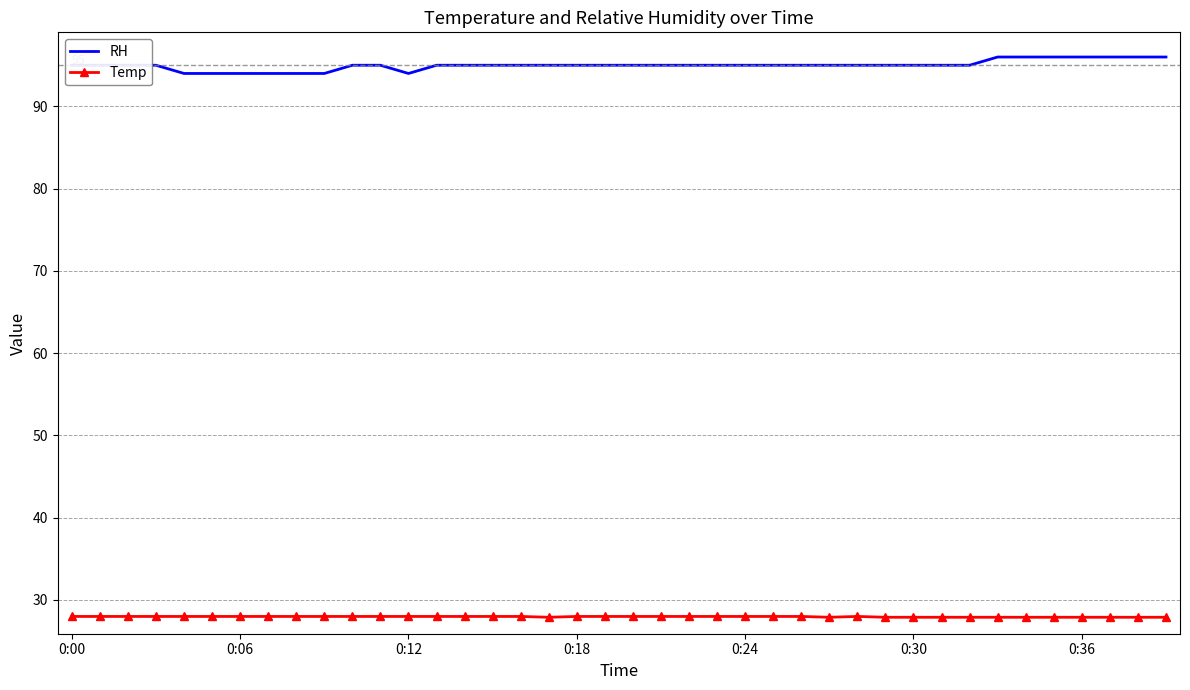

Rank the series by their average value, from lowest to highest.

Temp, RH